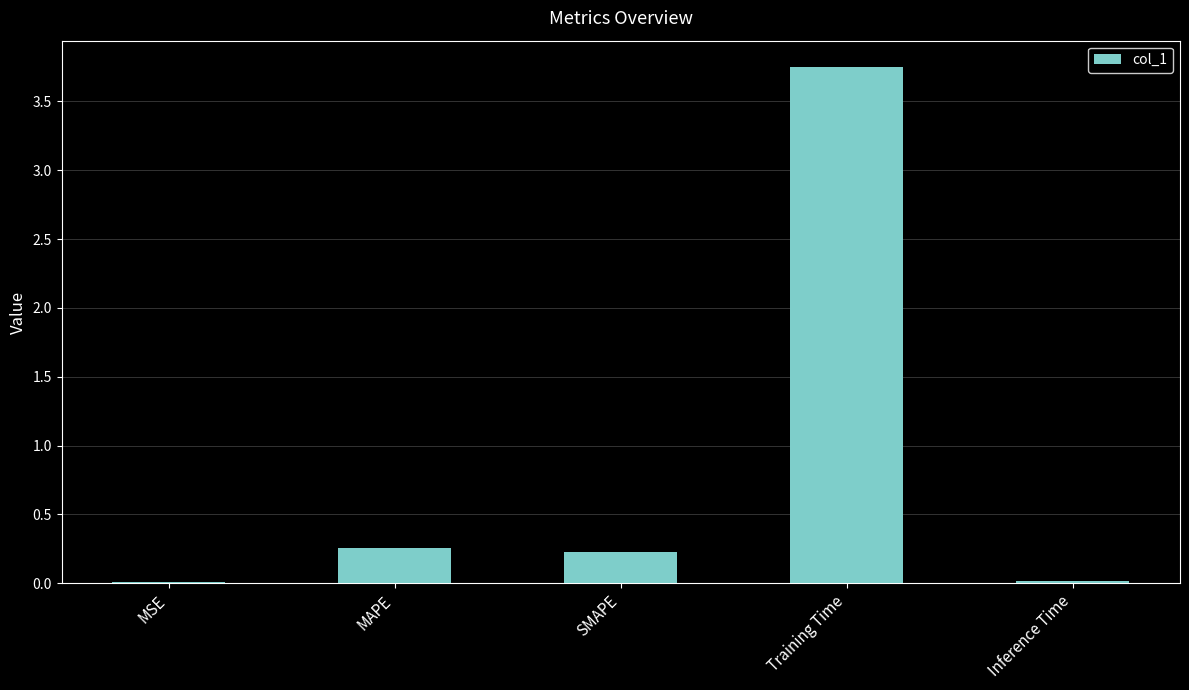

Between SMAPE and Inference Time, which is larger?

SMAPE